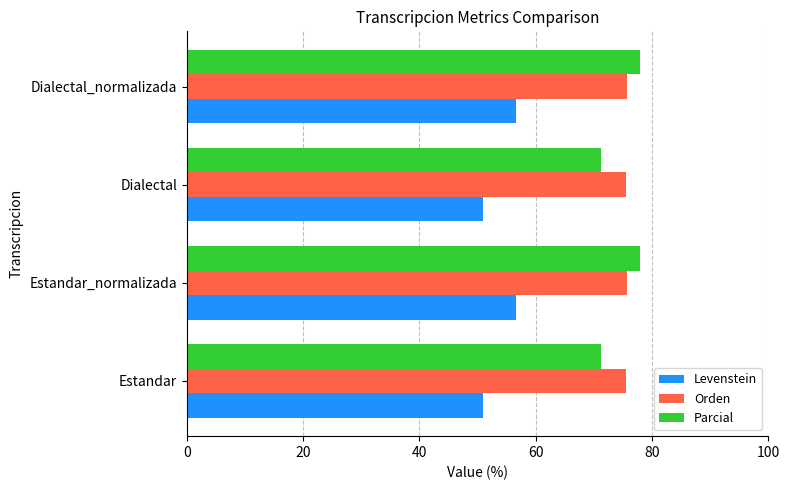

What is the total value across all series at Estandar?

197.7